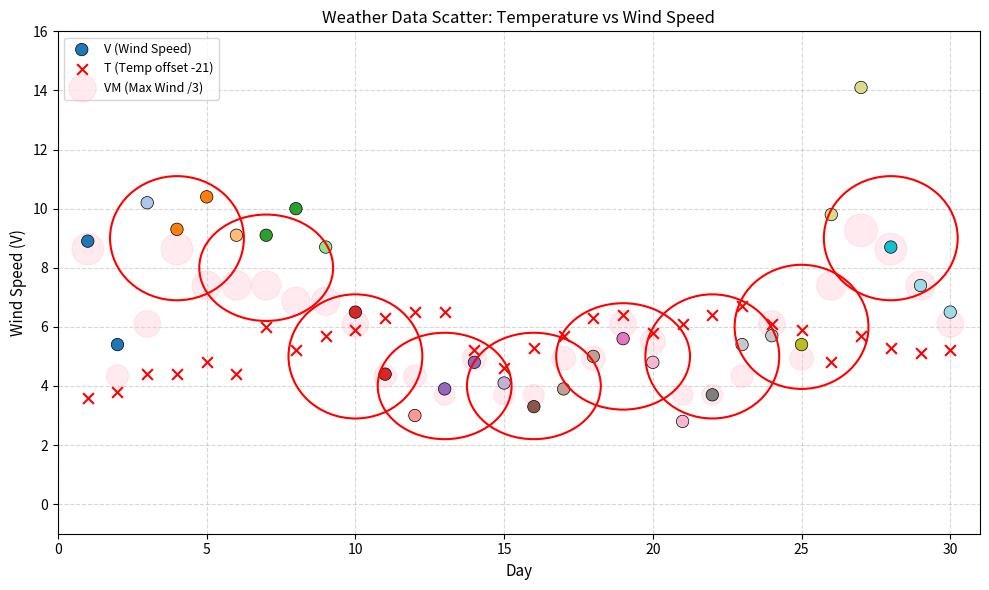

Which series reaches the maximum Y coordinate?

V (Wind Speed)